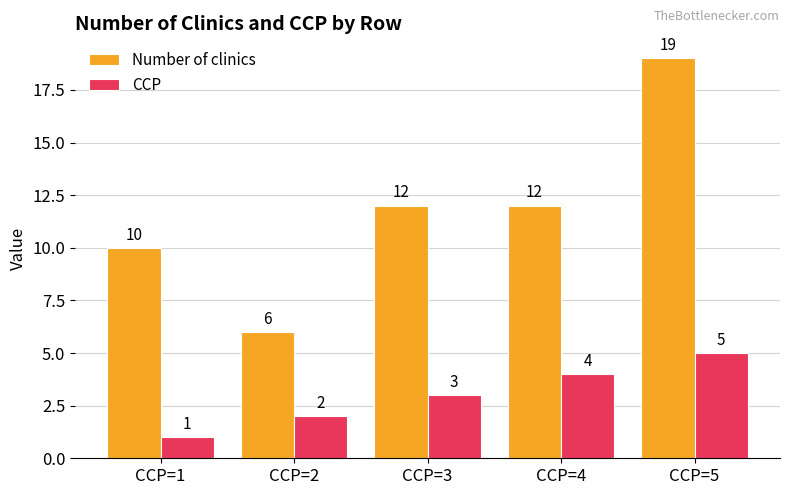

Which series changed the most between CCP=1 and CCP=5?

Number of clinics